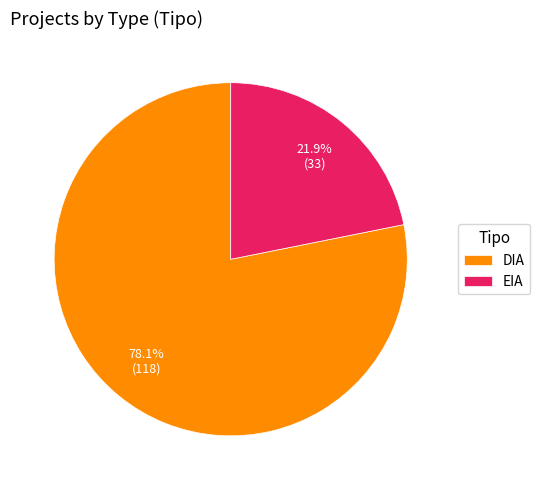

Between DIA and EIA, which is larger?

DIA